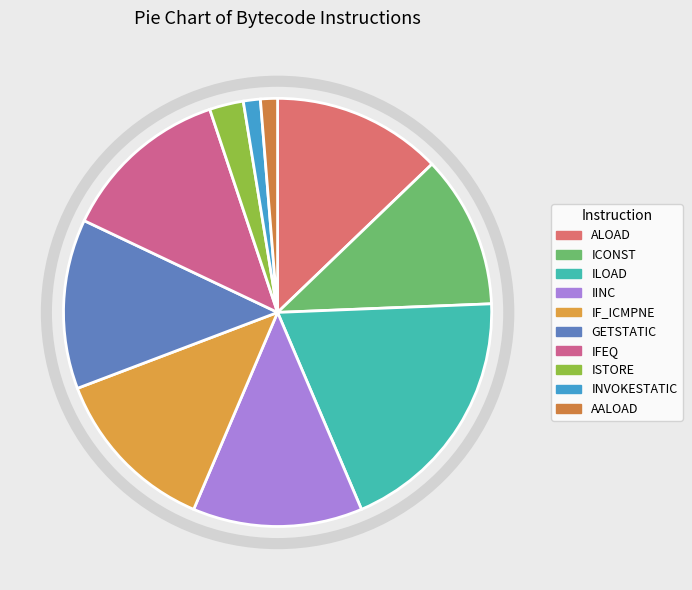

Does any single category account for the majority?

No